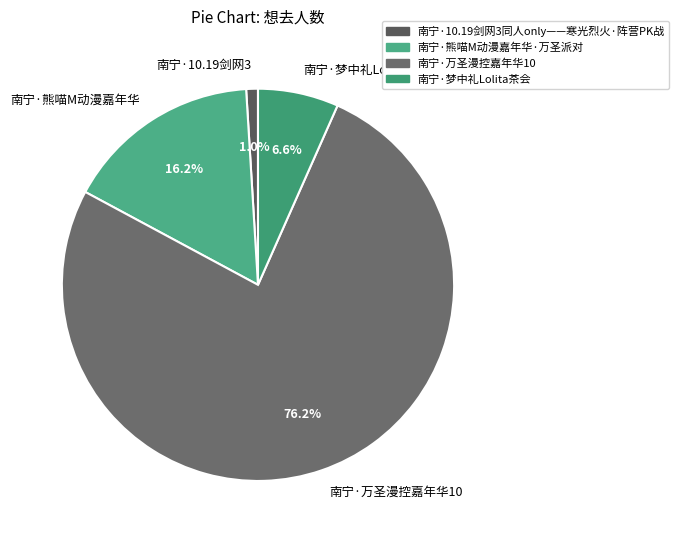

Rank the categories by value from lowest to highest.

南宁·10.19剑网3, 南宁·梦中礼Lolita茶会, 南宁·熊喵M动漫嘉年华, 南宁·万圣漫控嘉年华10